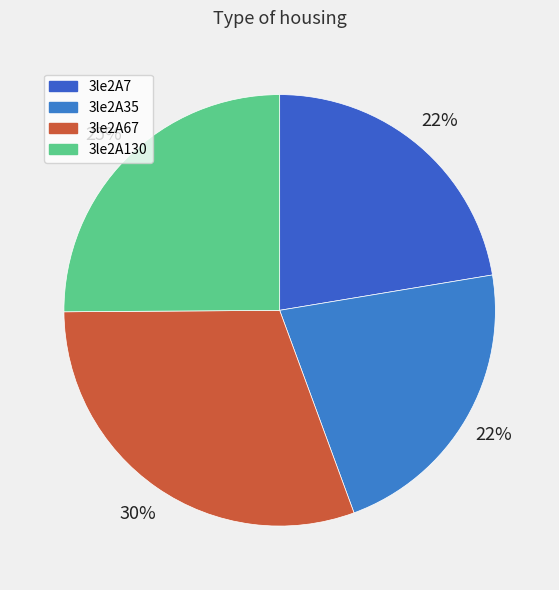

Does 3le2A35 account for over 50% of the chart?

No